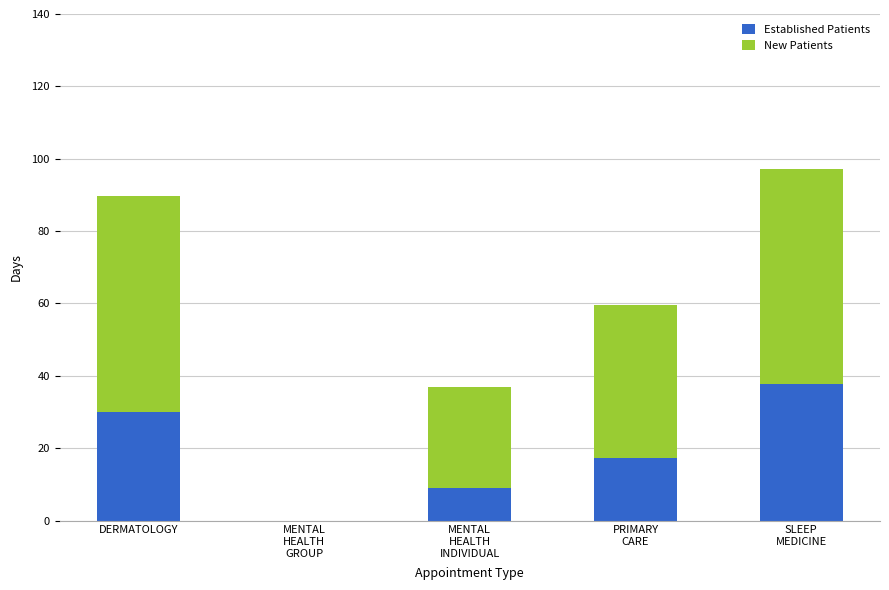

What is the total value across all series at DERMATOLOGY?

89.6